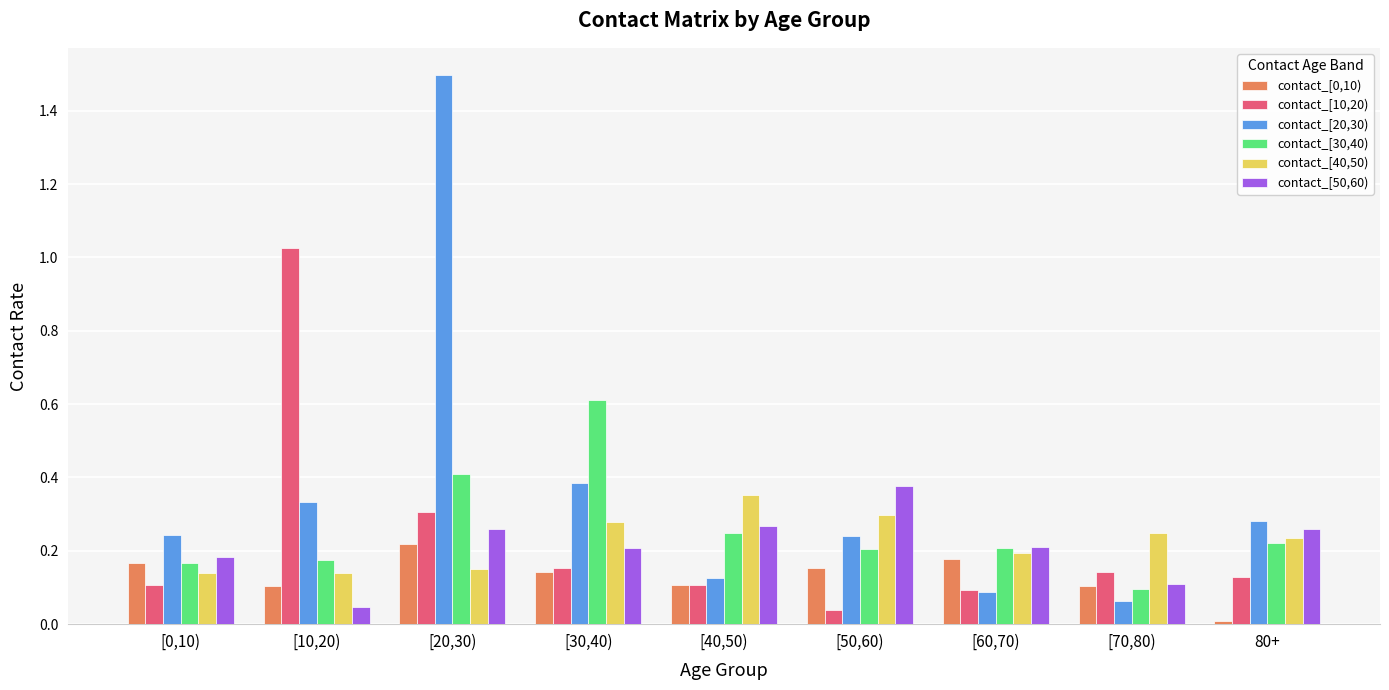

At which category is the sum across all series the highest?

[20,30)